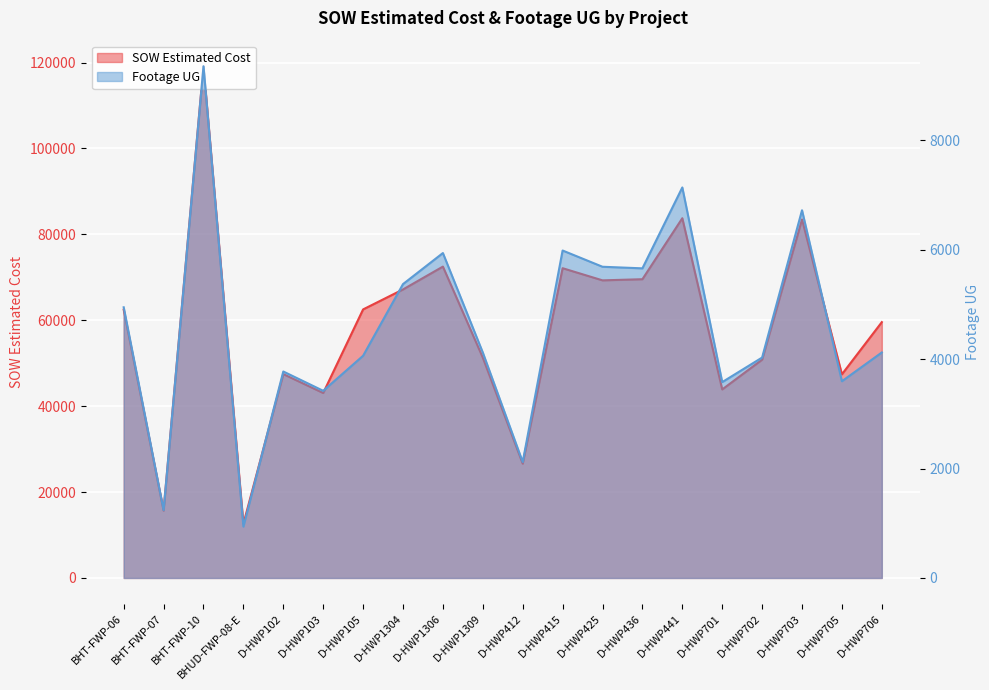

What is the highest value of the SOW Estimated Cost series?

119135.3